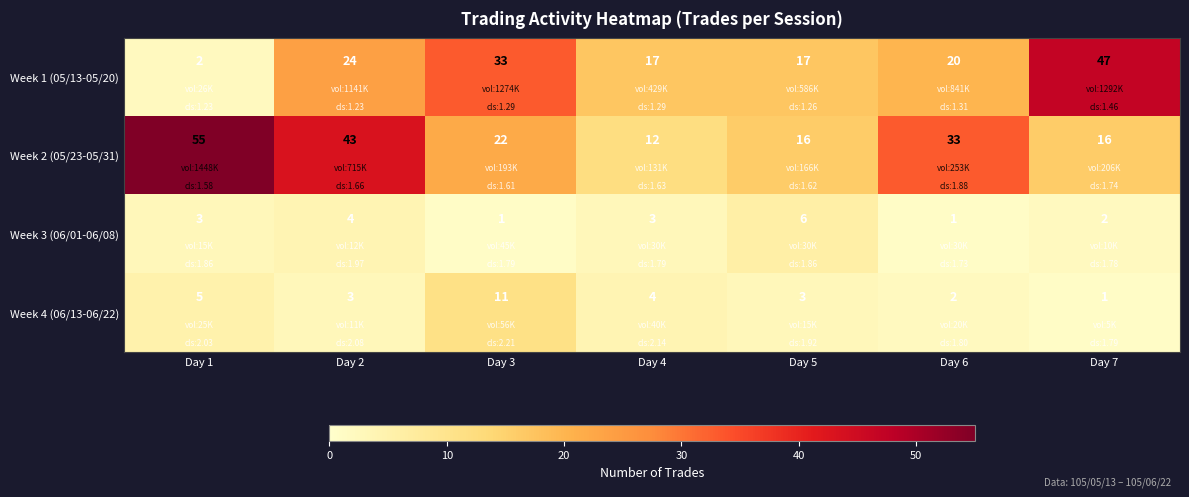

What is the spread (max minus min) of values at Day 1?

53